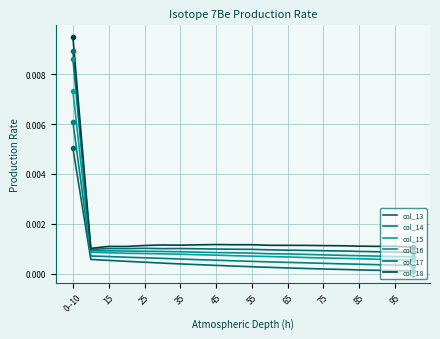

Count the number of categories in the chart.

20